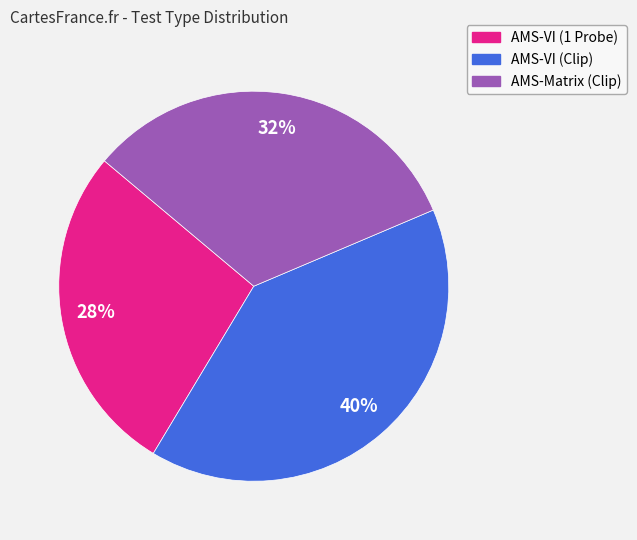

Combined, do AMS-VI (Clip) and AMS-Matrix (Clip) account for over 50%?

Yes